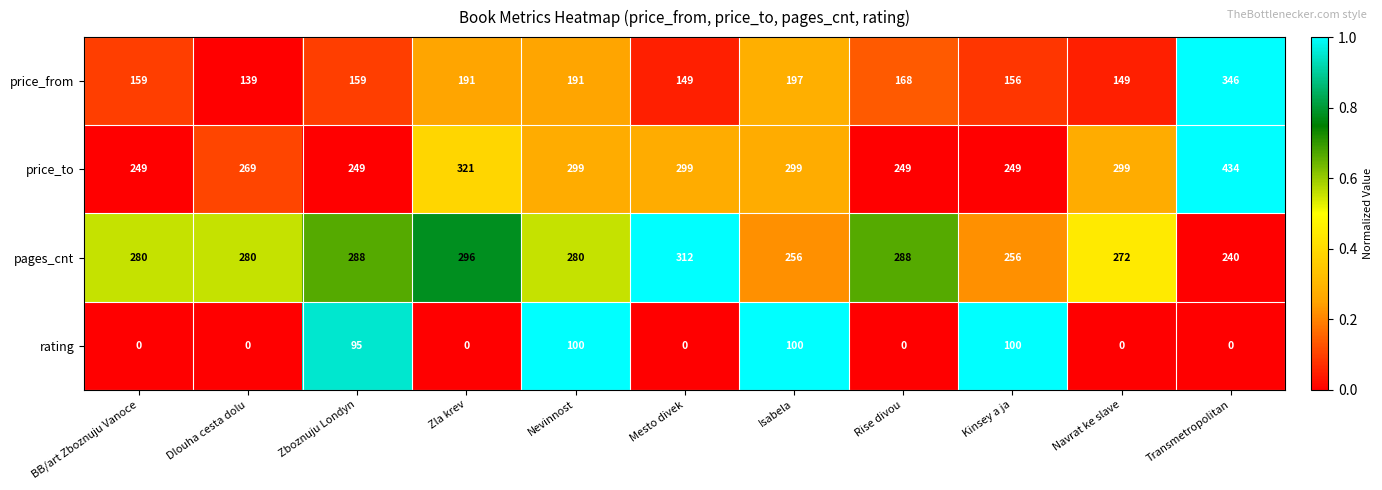

At which category is the sum across all series the highest?

Transmetropolitan